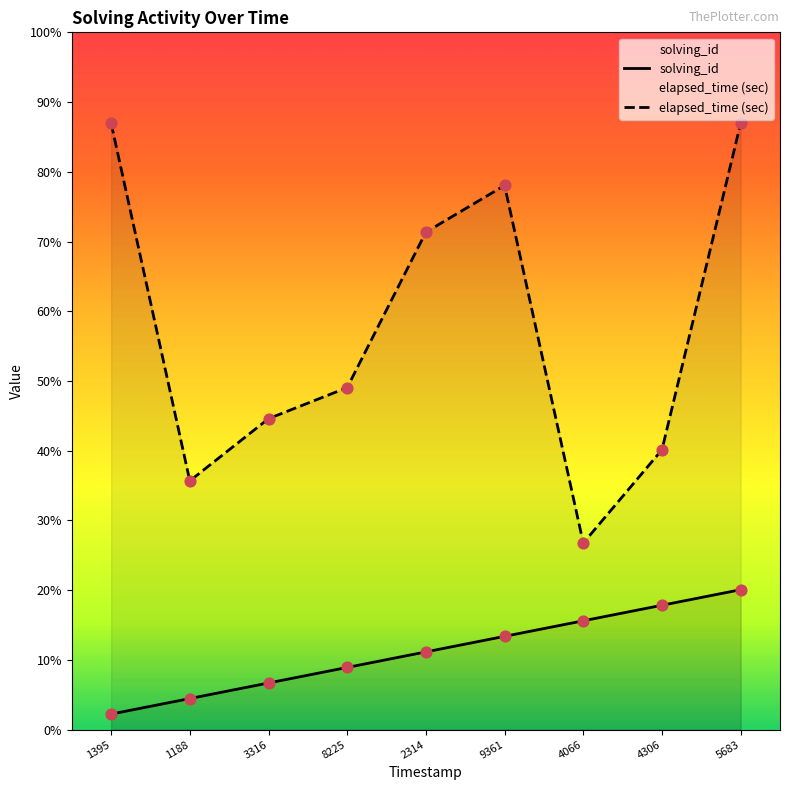

Which series reaches the minimum Y coordinate?

solving_id